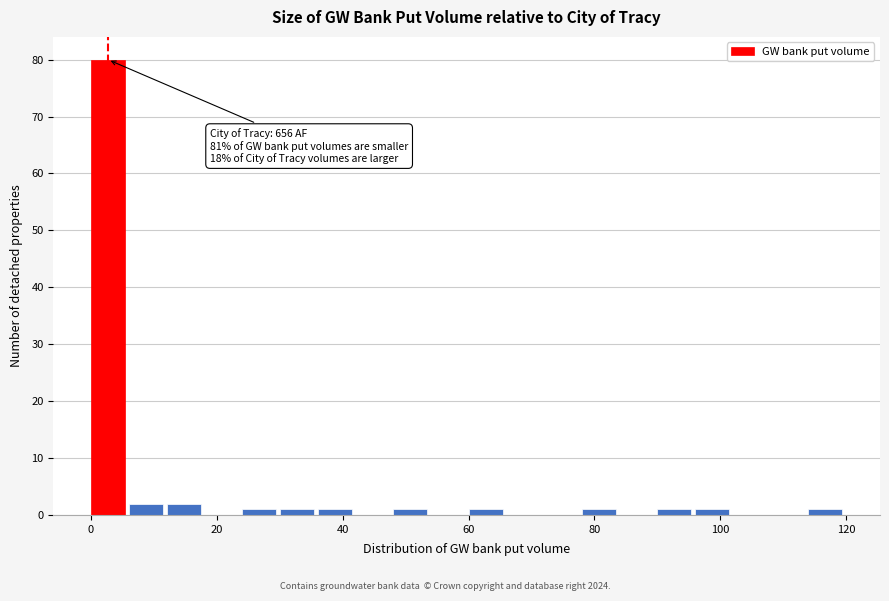

Around what value on the x-axis is the tallest bar? Give the approximate position of its centre, as read against the axis.

2